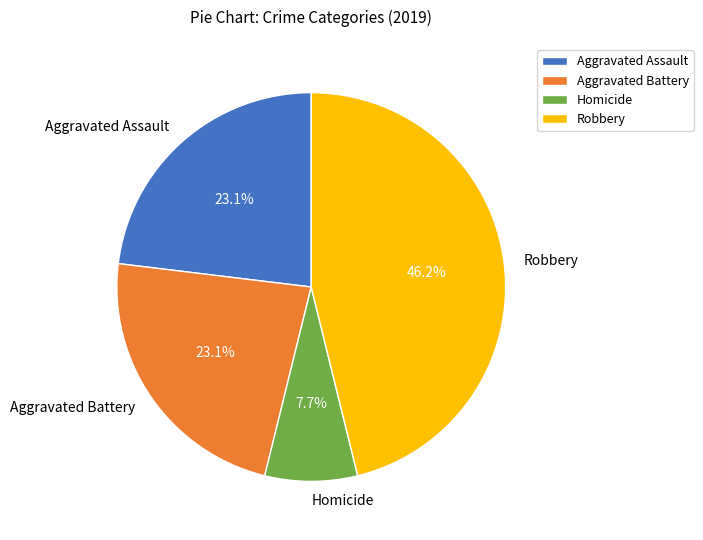

Combined, what portion of the pie is Robbery and Aggravated Assault?

69.2%